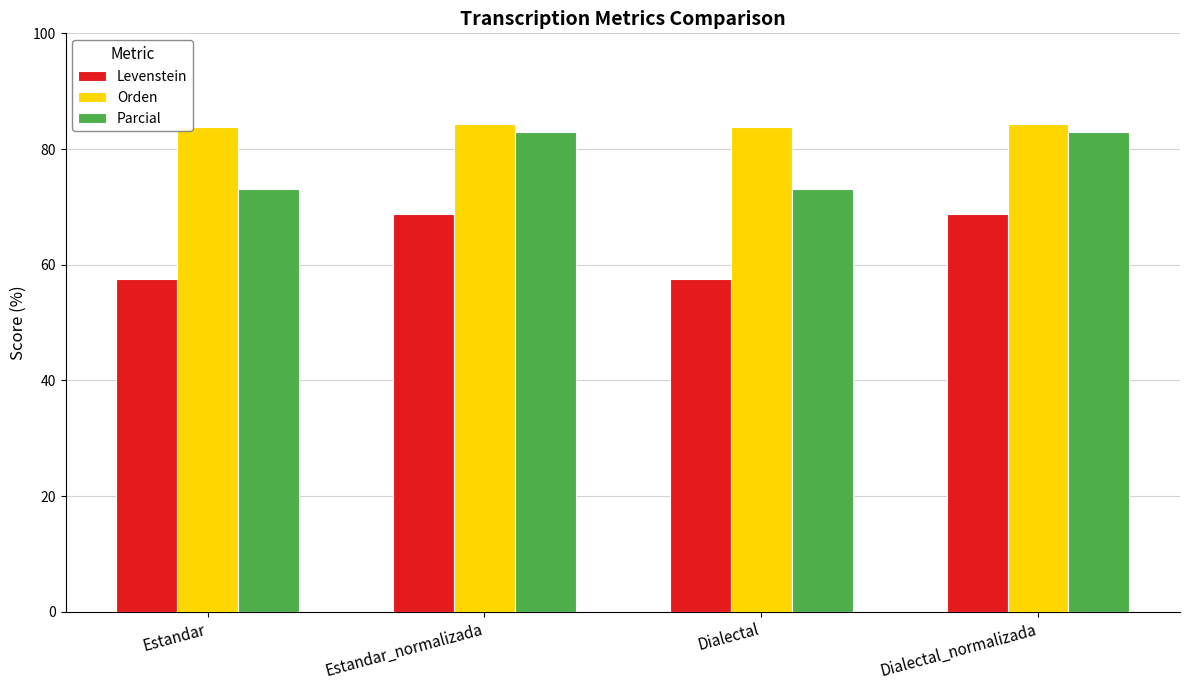

Reading right to left, list all the values displayed in this chart.

Levenstein: 68.8	57.5	68.8	57.5
Orden: 84.4	83.8	84.4	83.8
Parcial: 82.9	73.2	82.9	73.2